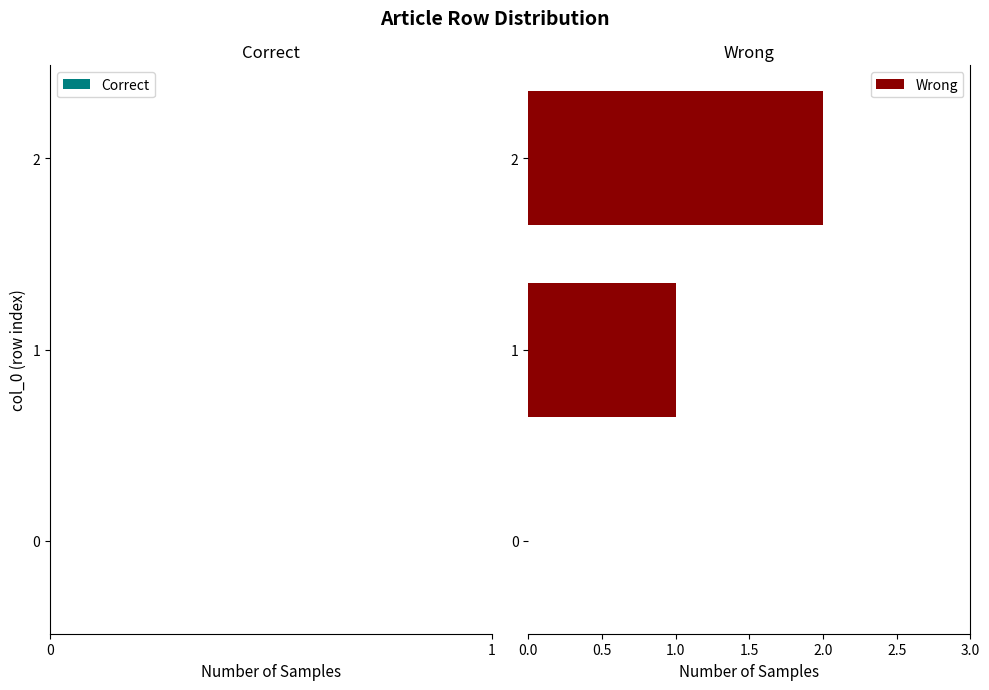

What is the sum of all values?

3